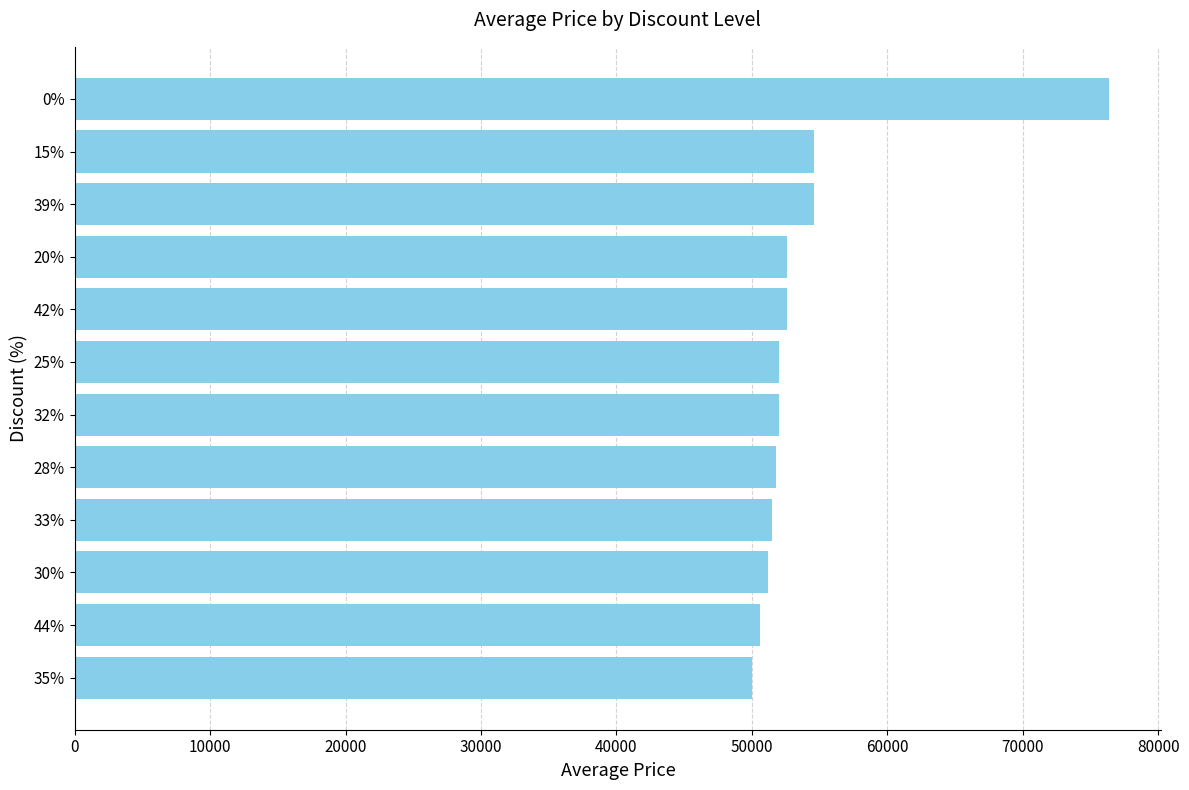

The value at 39% is 54600. True or false?

True